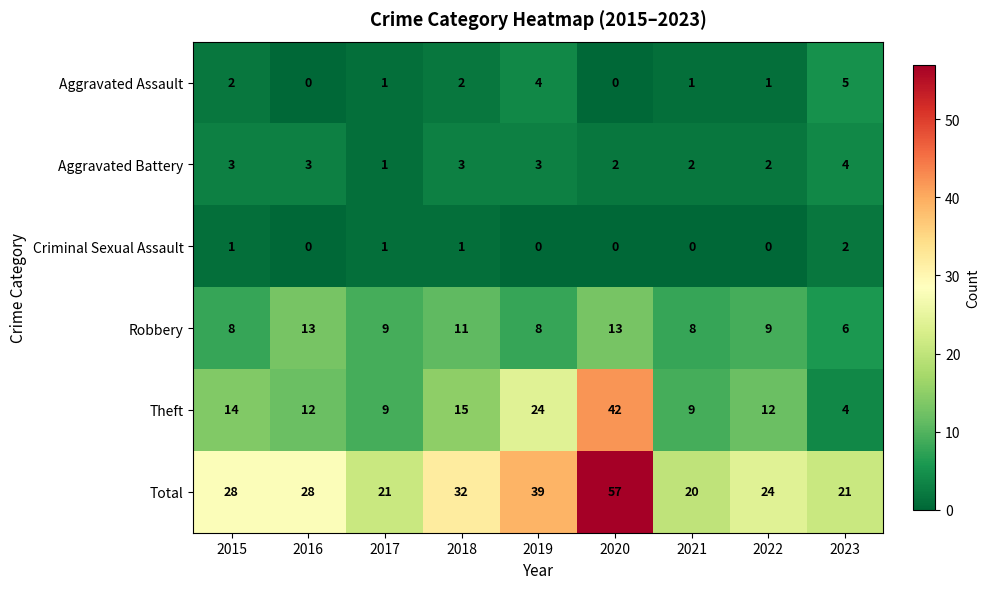

Count the number of data series in this chart.

6